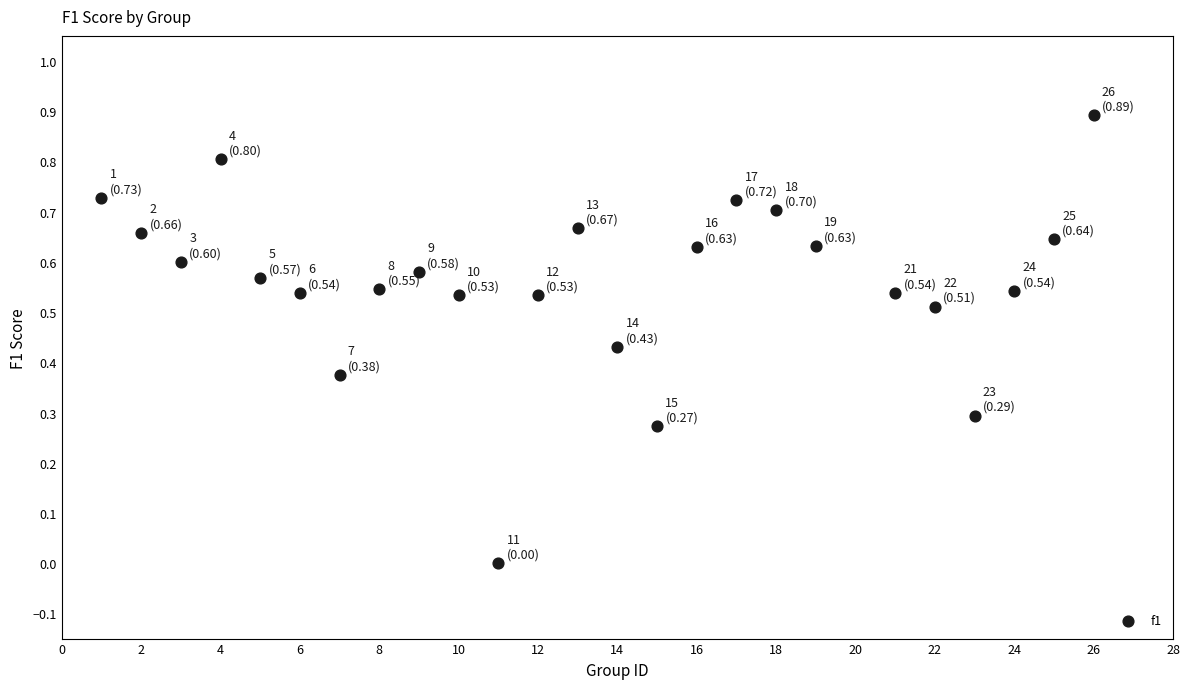

What is the range of Y values (max minus min)?

0.9